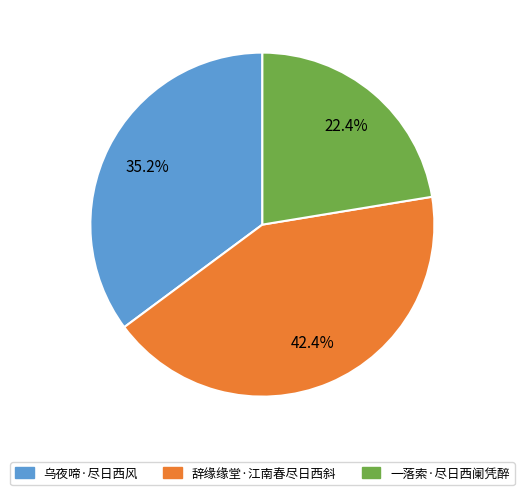

Approximately how many times larger is the value at 辞缘缘堂·江南春尽日西斜 compared to 一落索·尽日西阑凭醉?

1.9